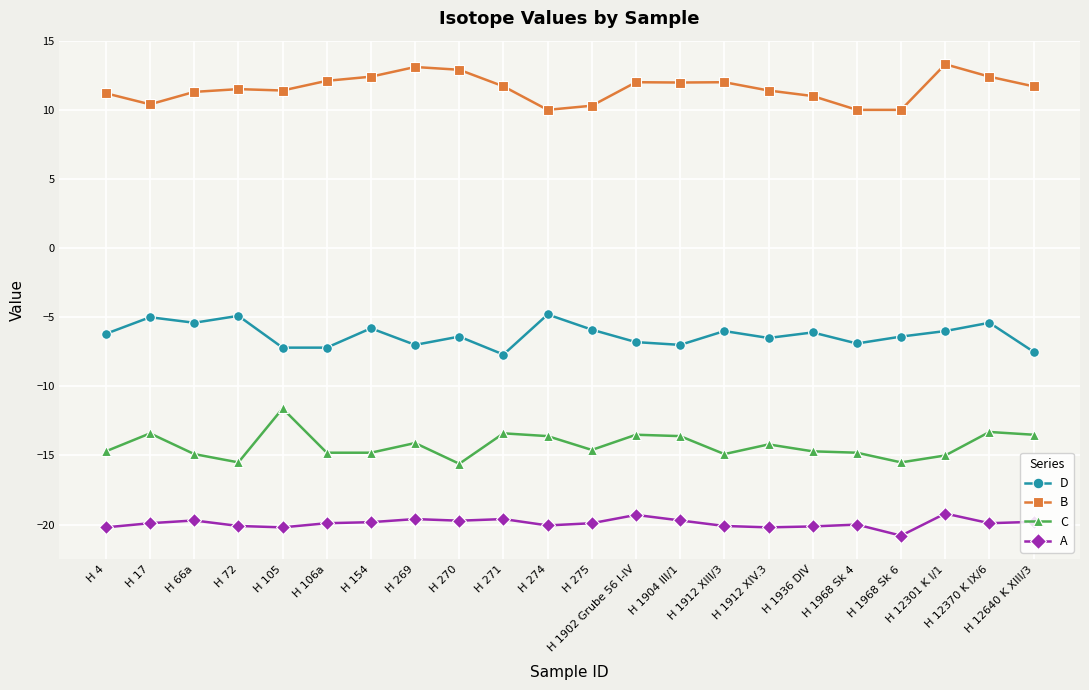

What position from the right is H 154?

16